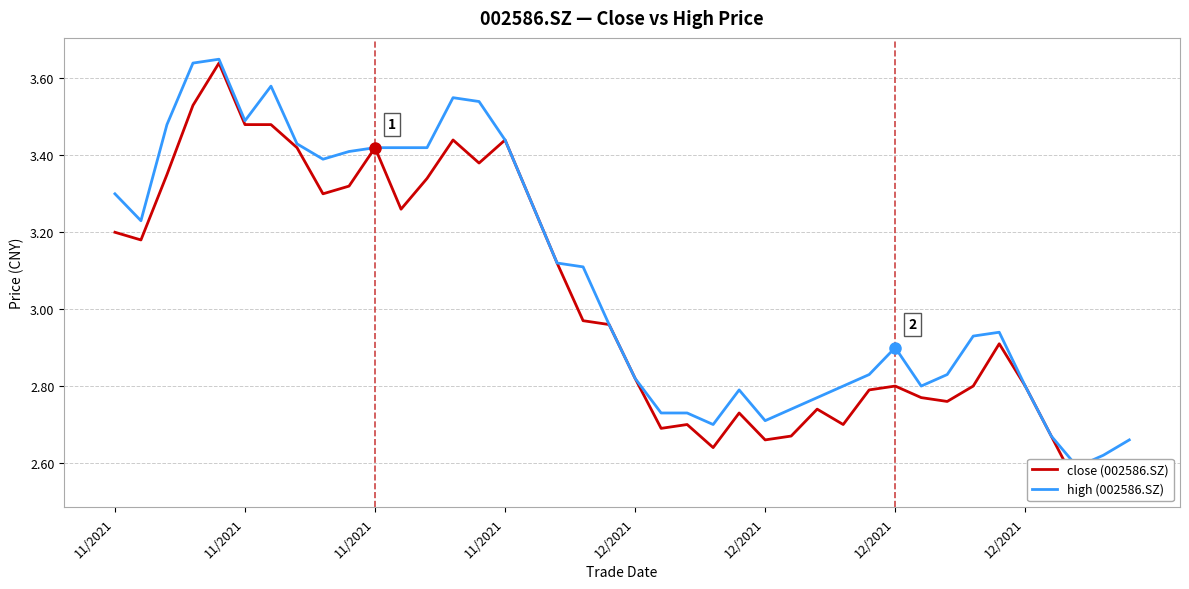

True or false: high (002586.SZ) and close (002586.SZ) intersect in this chart.

False